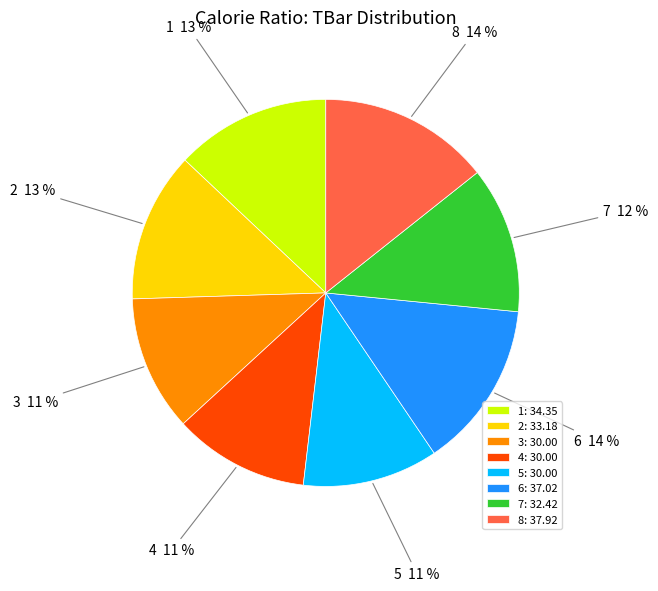

To the nearest percent, what is the difference between the largest and smallest slice percentages?

3%